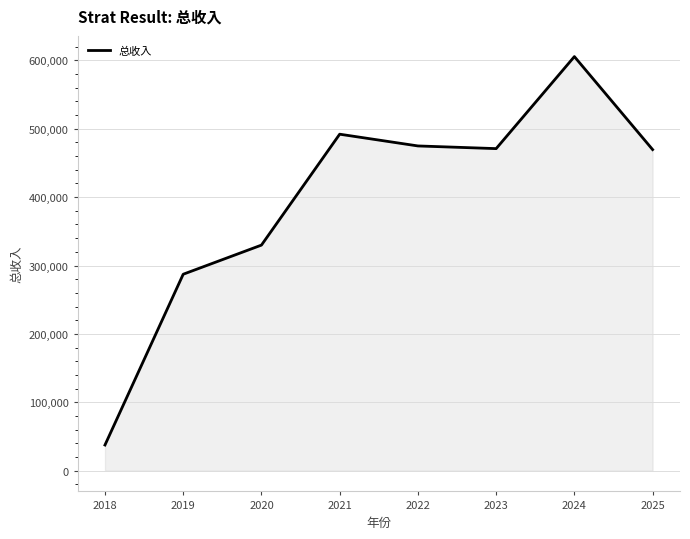

What is the average value?

395940.7